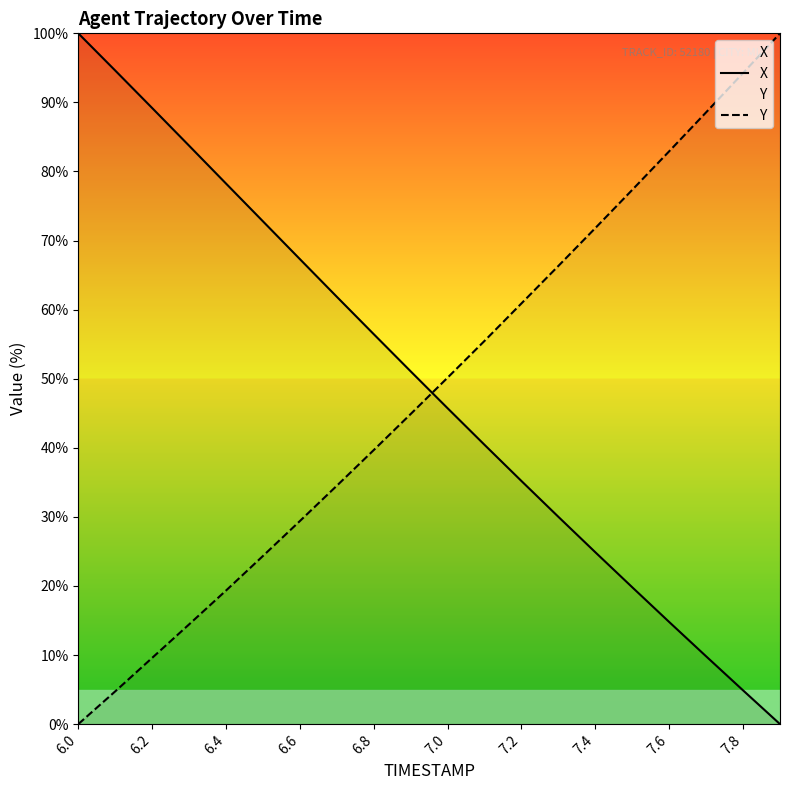

Where does the Y series first go above 50?

7.0